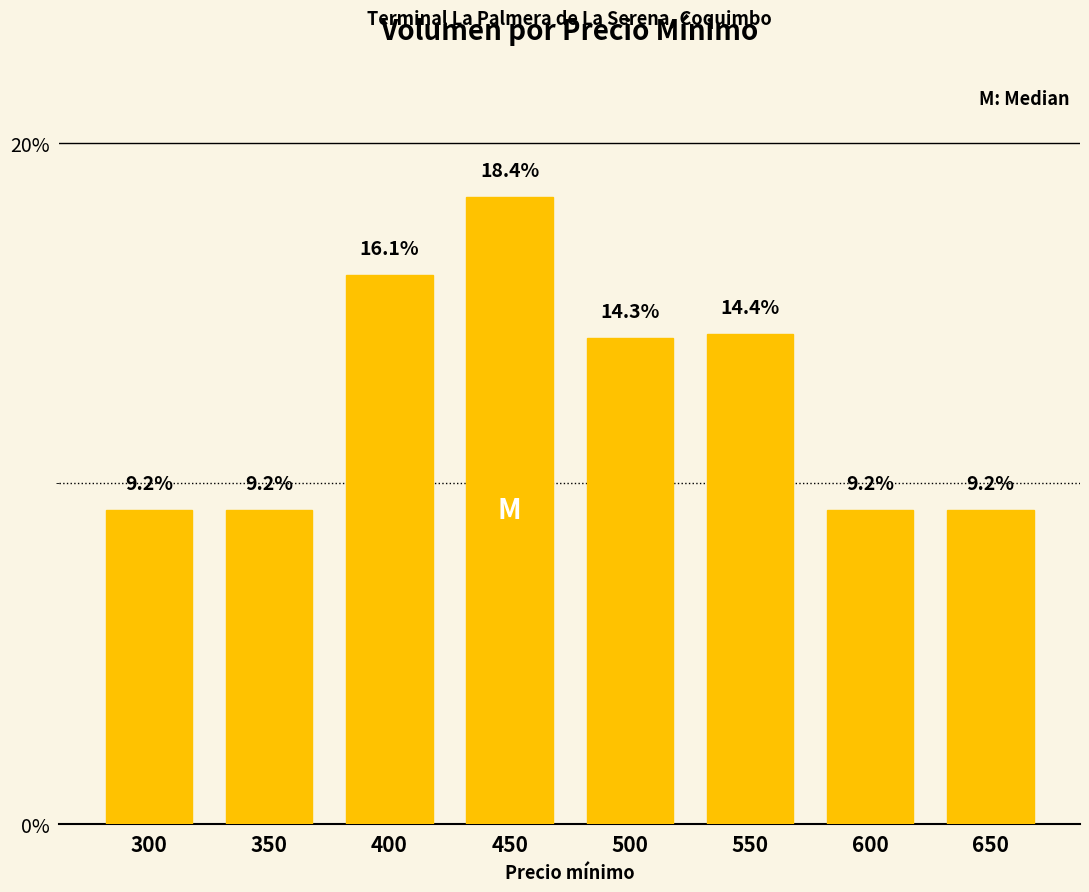

How many bars are there in total?

8